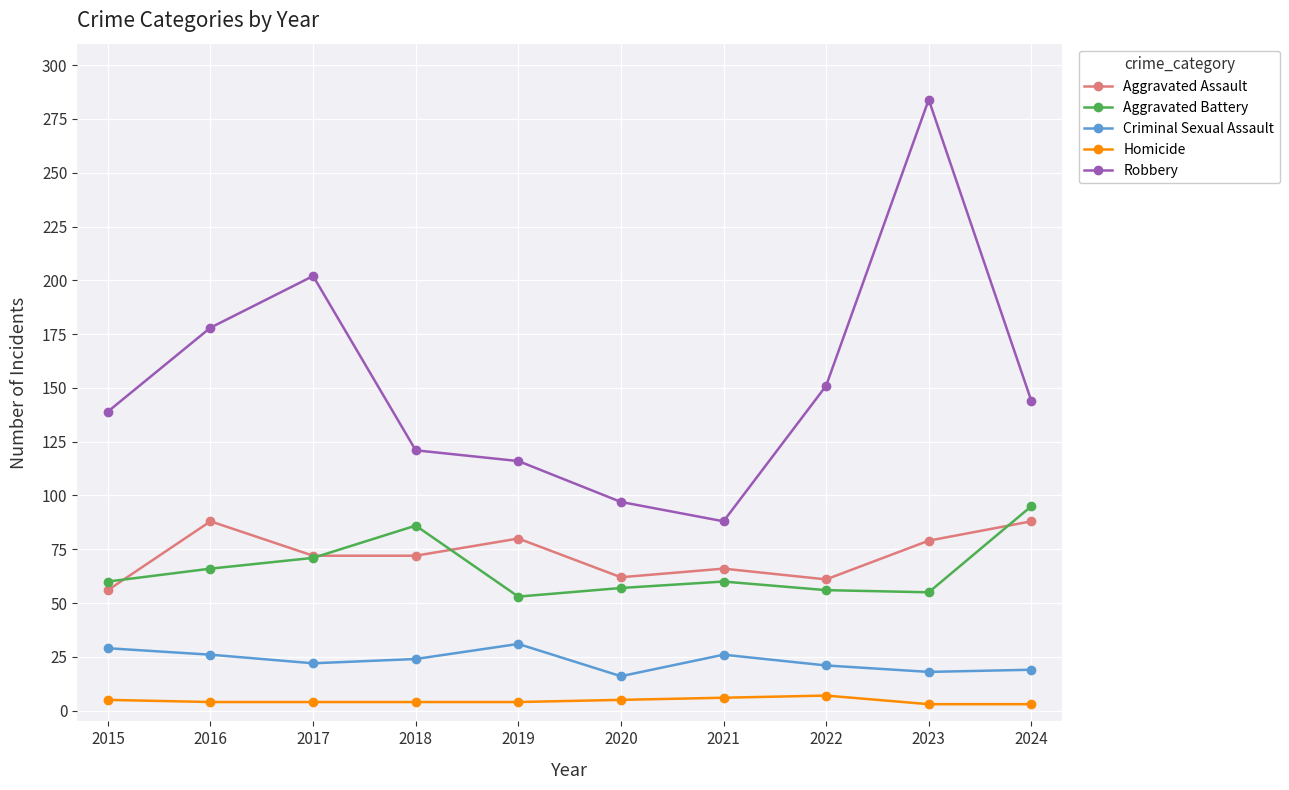

What is the difference between the second highest and second lowest values in the Aggravated Battery series?

31